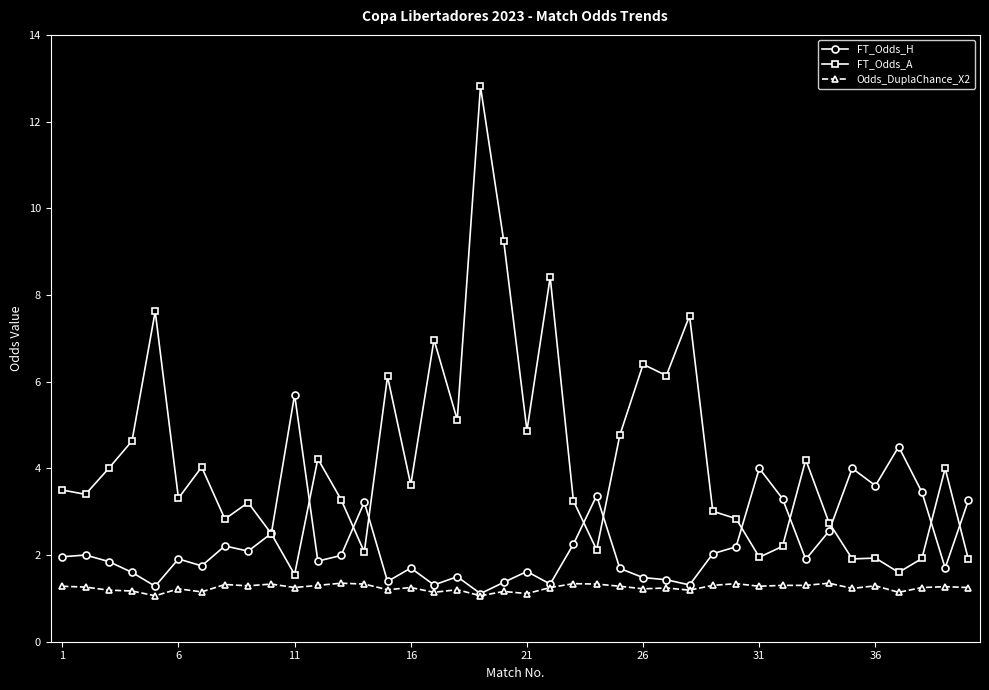

Which series has the widest spread of values?

FT_Odds_A